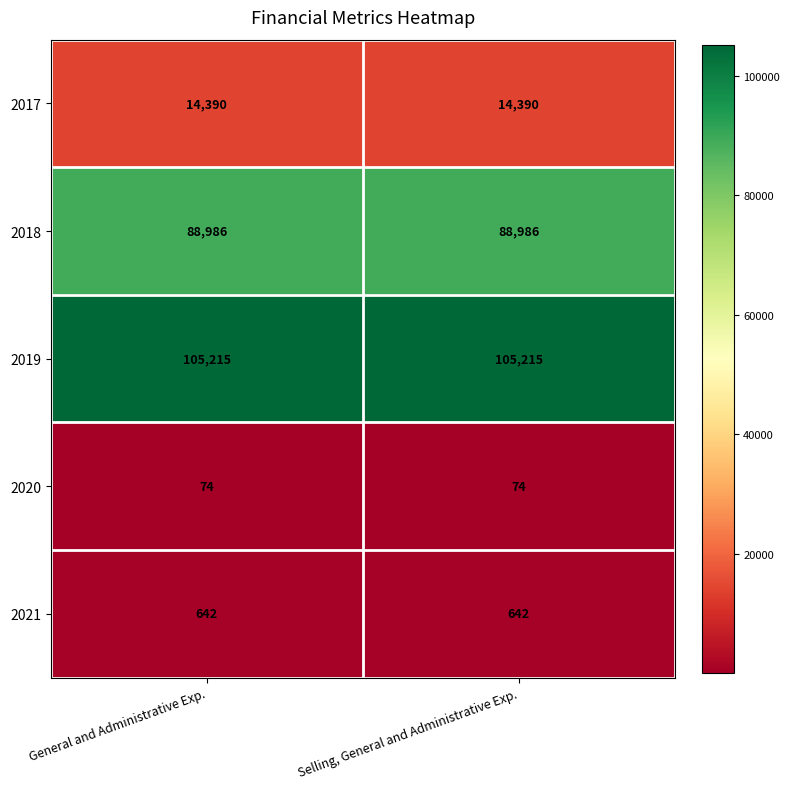

What is the sum of the 2017 values at Selling, General and Administrative Exp. and General and Administrative Exp.?

28780